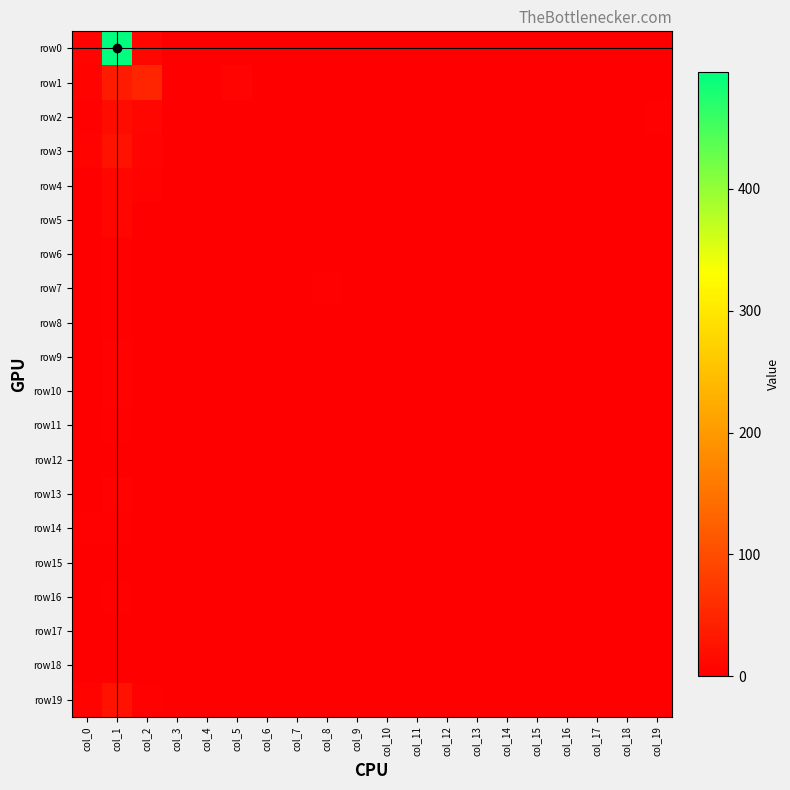

Which series has the largest total across all categories?

row0